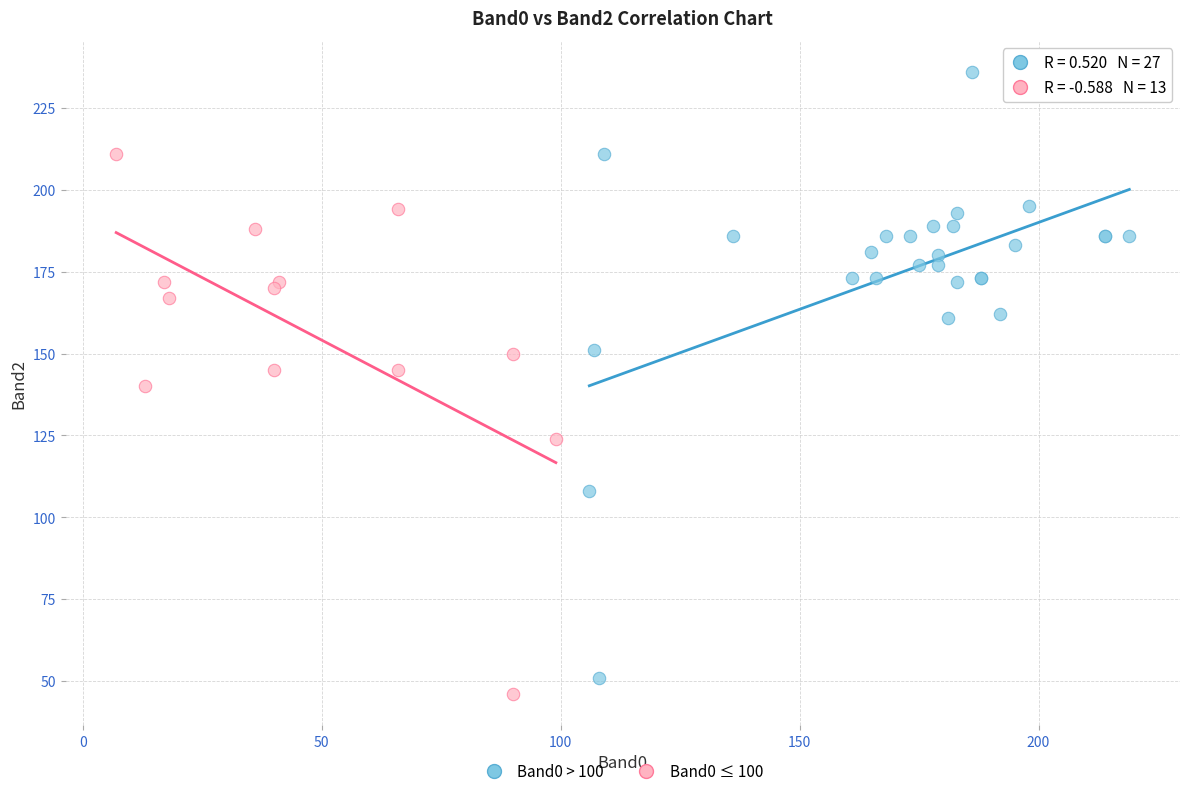

Which series has the largest Y range (max minus min)?

Band0 > 100